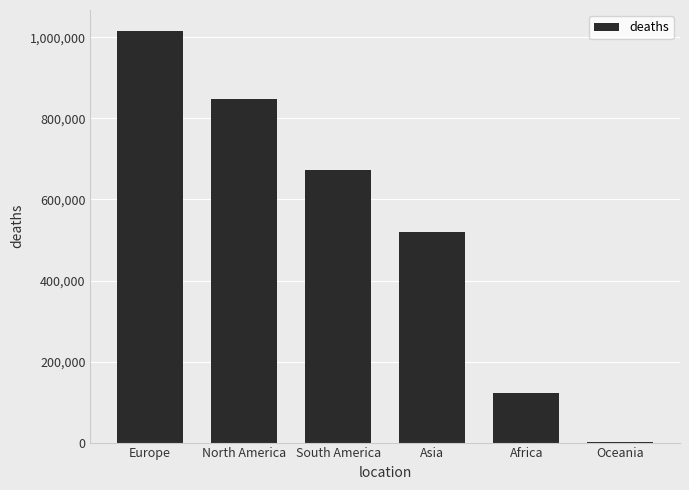

What is the maximum value shown in the chart?

1016750